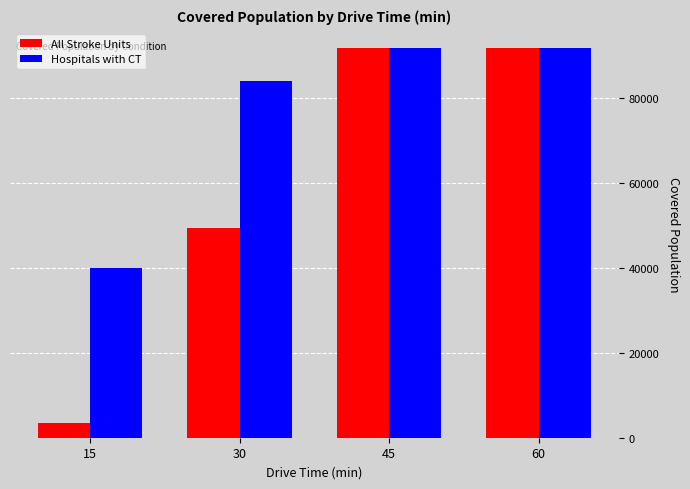

Does the chart contain stacked bars?

No